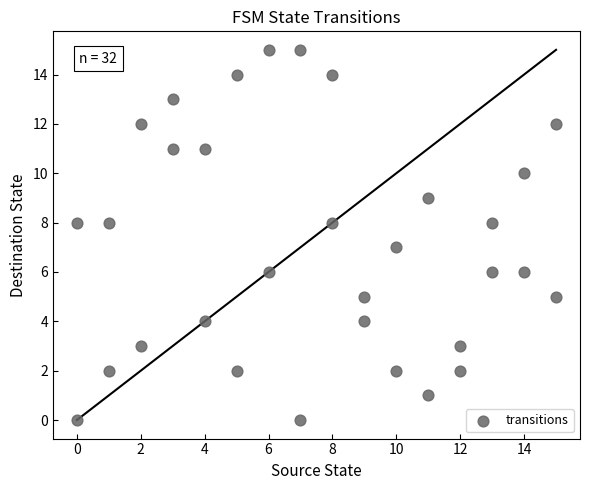

What is the range of Y values (max minus min)?

15